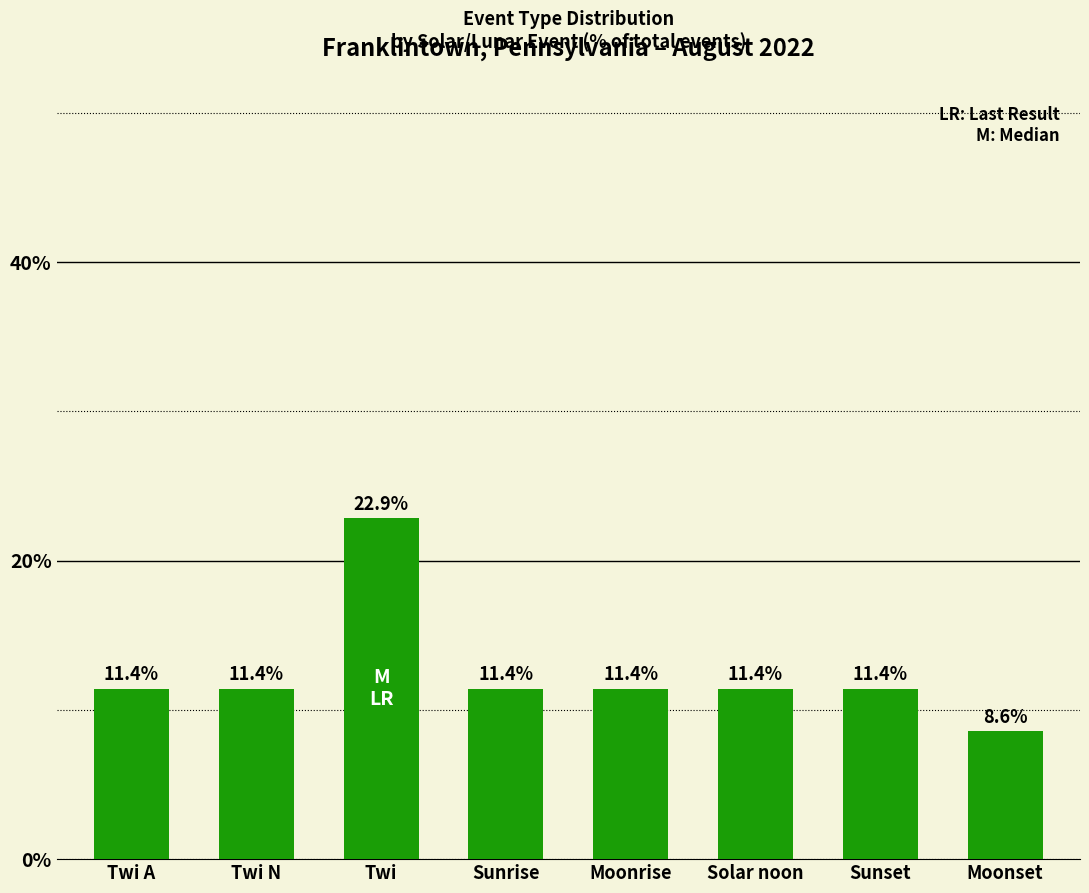

Reading left to right, list all the values displayed in this chart.

Twi A=11.4	Twi N=11.4	Twi=22.9	Sunrise=11.4	Moonrise=11.4	Solar noon=11.4	Sunset=11.4	Moonset=8.6